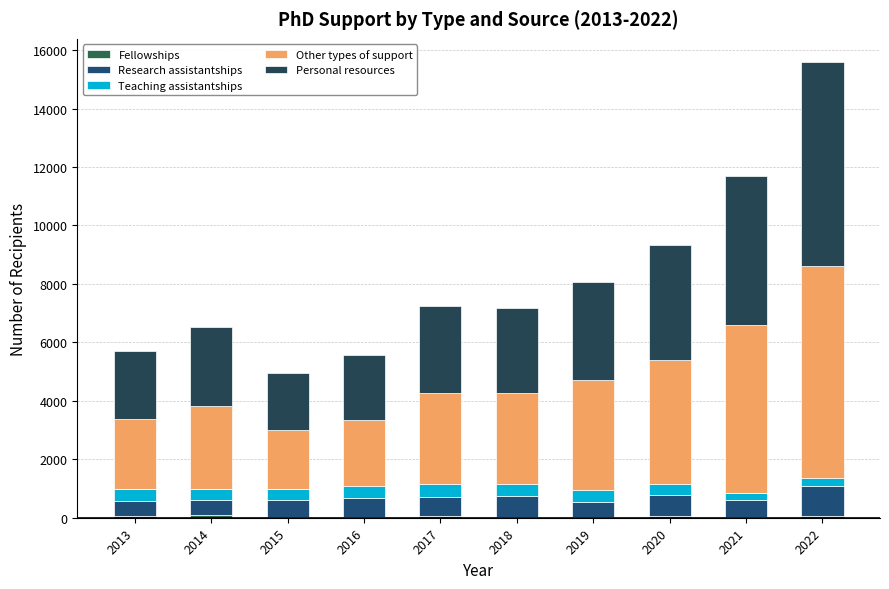

Are the bars grouped side by side (vs. stacked)?

No